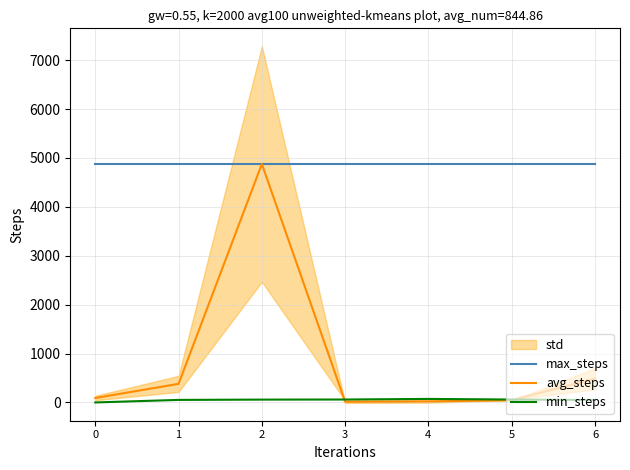

What is the average value of the max_steps series?

4876